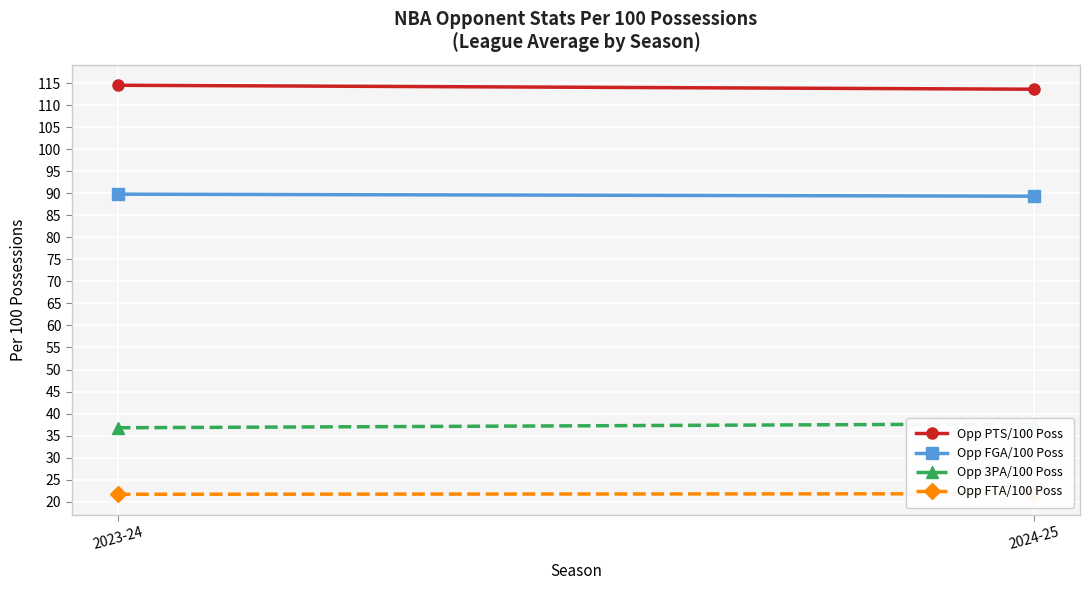

What are all the series names shown in the legend?

Opp PTS/100 Poss, Opp FGA/100 Poss, Opp 3PA/100 Poss, Opp FTA/100 Poss